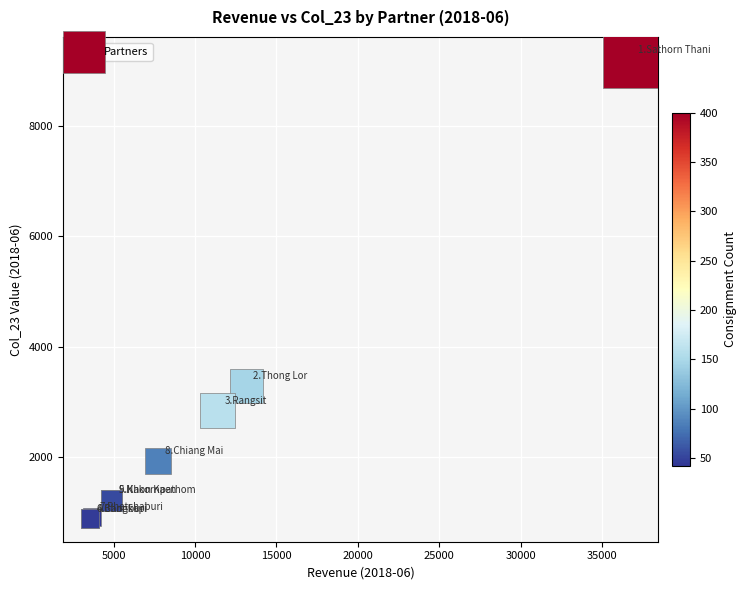

What Y value in the scatter plot is closest to 5039?

3290.5